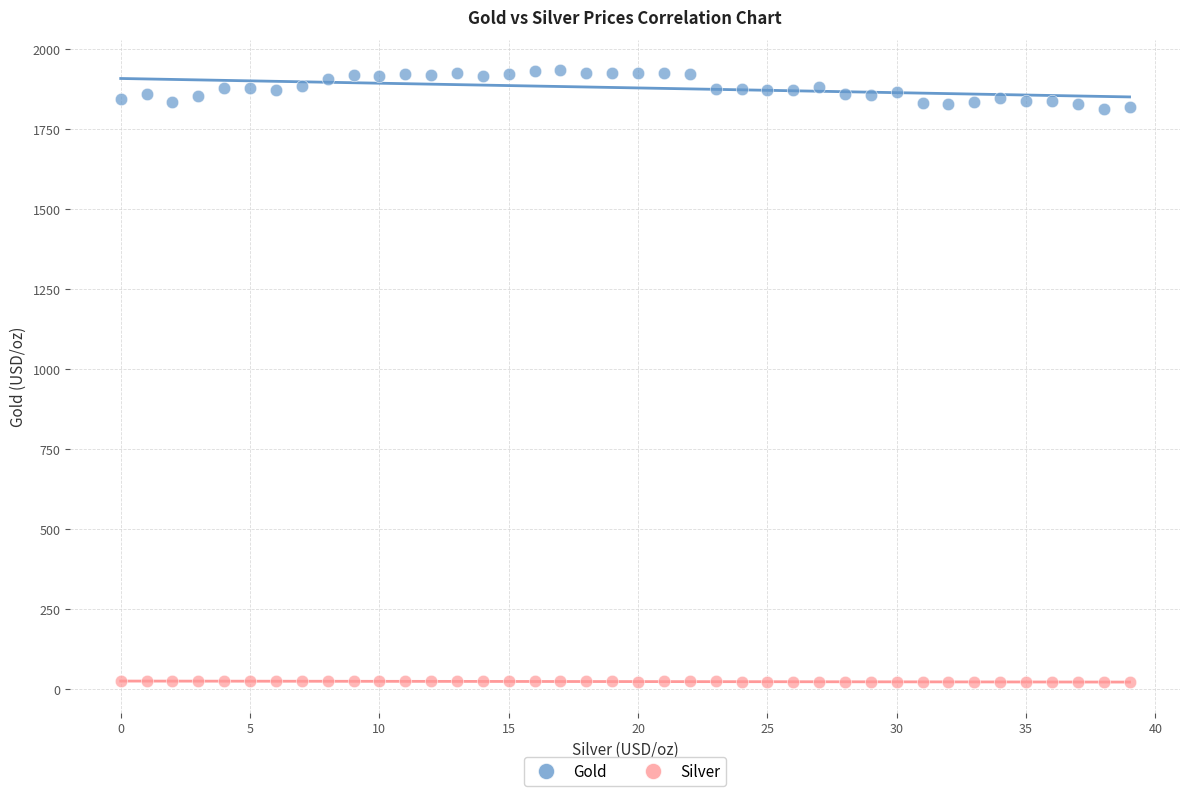

Across all data points, what is the range of Y values (max minus min)?

1911.7